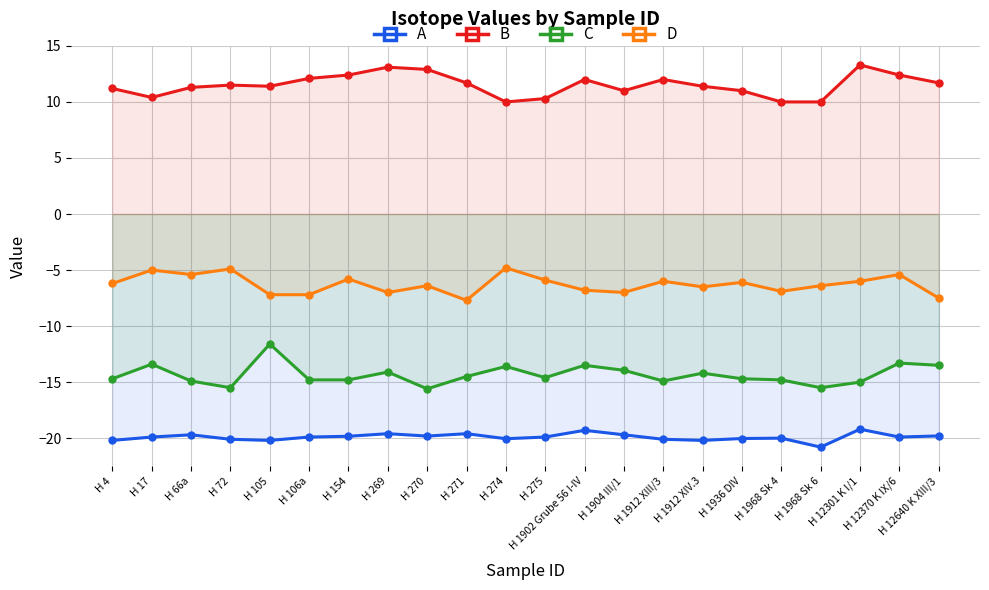

What are all the series names shown in the legend?

A, B, C, D